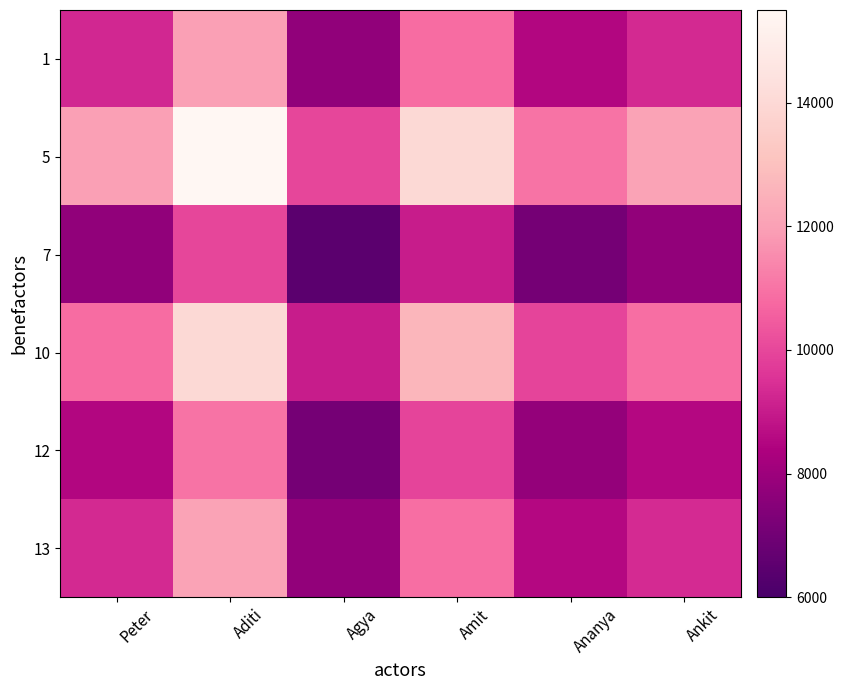

At how many categories does at least one series exceed 6725?

6